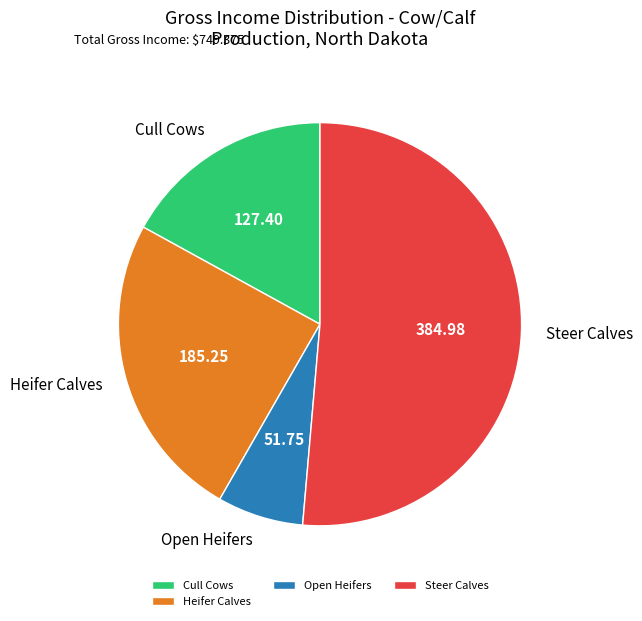

Which has a higher value, Steer Calves or Cull Cows?

Steer Calves